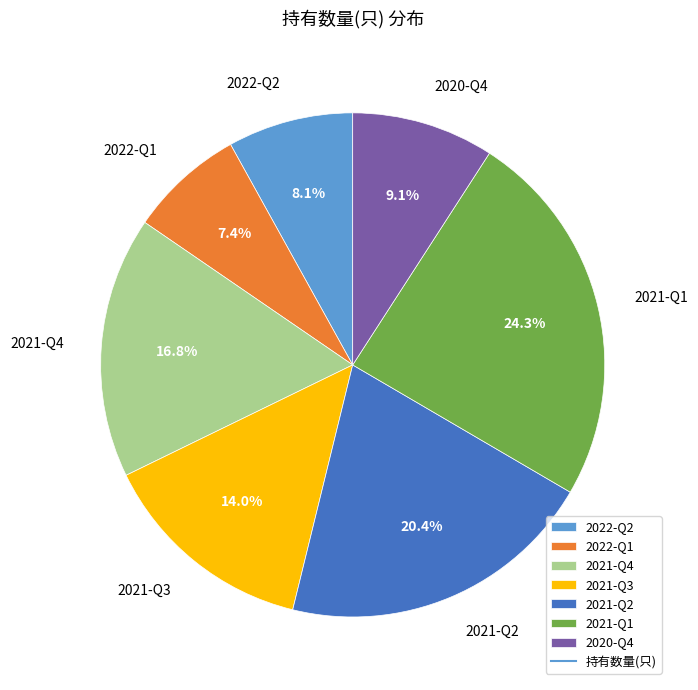

What is the total percentage of 2022-Q2 and 2020-Q4?

17.2%